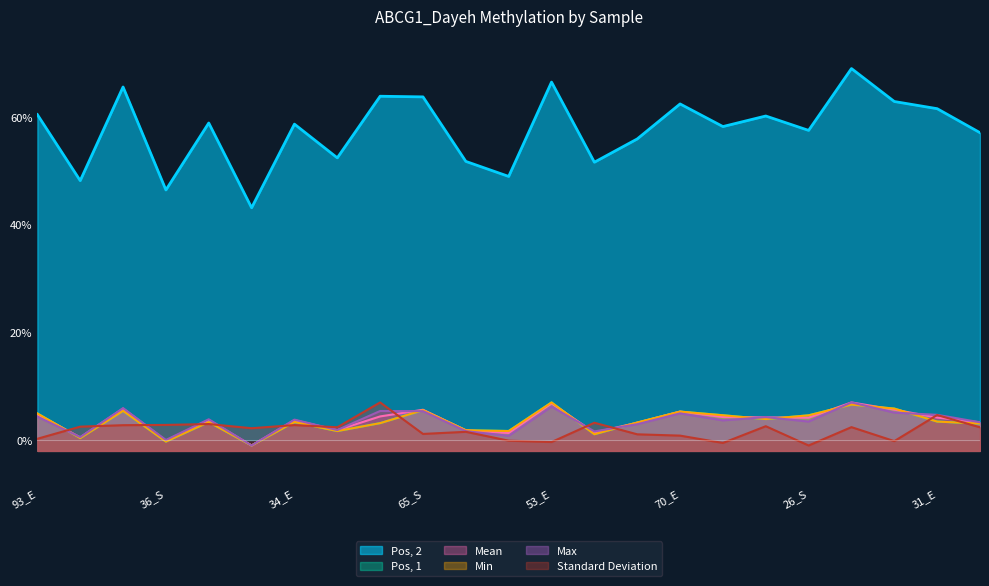

Reading left to right, transcribe all the data shown in this chart.

Pos, 1: 5.0	0.4	5.4	-0.3	3.4	-1.0	3.4	1.7	3.2	5.6	1.8	1.7	7.0	1.1	3.3	5.3	4.6	3.9	4.6	6.6	5.9	3.4	3.1
Pos, 2: 60.4	48.2	65.6	46.5	58.9	43.1	58.7	52.4	63.9	63.7	51.8	49.0	66.5	51.6	55.9	62.4	58.2	60.2	57.5	69.0	62.9	61.5	57.1
Mean: 4.8	0.5	5.9	-0.1	3.7	-1.0	3.7	1.8	4.4	5.6	1.8	1.3	6.8	1.4	3.2	5.3	4.3	4.2	4.2	7.0	5.7	4.2	3.3
Min: 5.0	0.4	5.4	-0.3	3.4	-1.0	3.4	1.7	3.2	5.6	1.8	1.7	7.0	1.1	3.3	5.3	4.6	3.9	4.6	6.6	5.9	3.4	3.1
Max: 4.4	0.6	5.9	0.0	3.9	-1.0	3.8	1.9	5.4	5.4	1.7	0.8	6.2	1.6	3.0	5.0	3.7	4.3	3.4	7.0	5.1	4.7	3.3
Standard Deviation: 0.3	2.5	2.8	2.8	3.0	2.2	2.8	2.4	7.0	1.1	1.5	-0.1	-0.4	3.2	1.1	0.8	-0.5	2.6	-1.0	2.4	-0.2	4.7	2.4